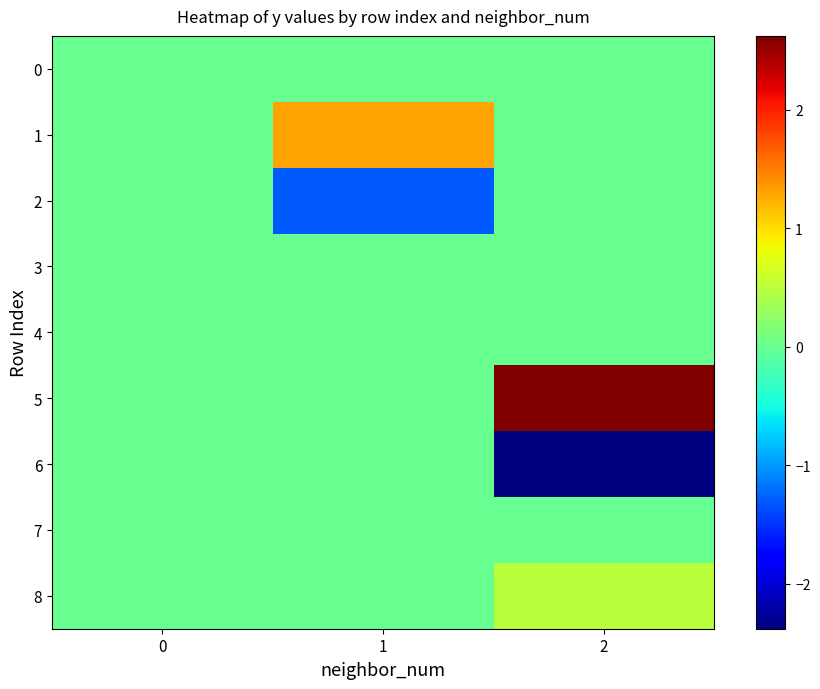

Reading right to left, transcribe all the data shown in this chart.

0: 2=0.0	1=0.0	0=0.0
1: 2=0.0	1=1.3	0=0.0
2: 2=0.0	1=-1.3	0=0.0
3: 2=0.0	1=0.0	0=0.0
4: 2=0.0	1=-0.0	0=0.0
5: 2=2.6	1=0.0	0=0.0
6: 2=-2.4	1=0.0	0=0.0
7: 2=-0.0	1=0.0	0=0.0
8: 2=0.5	1=0.0	0=0.0